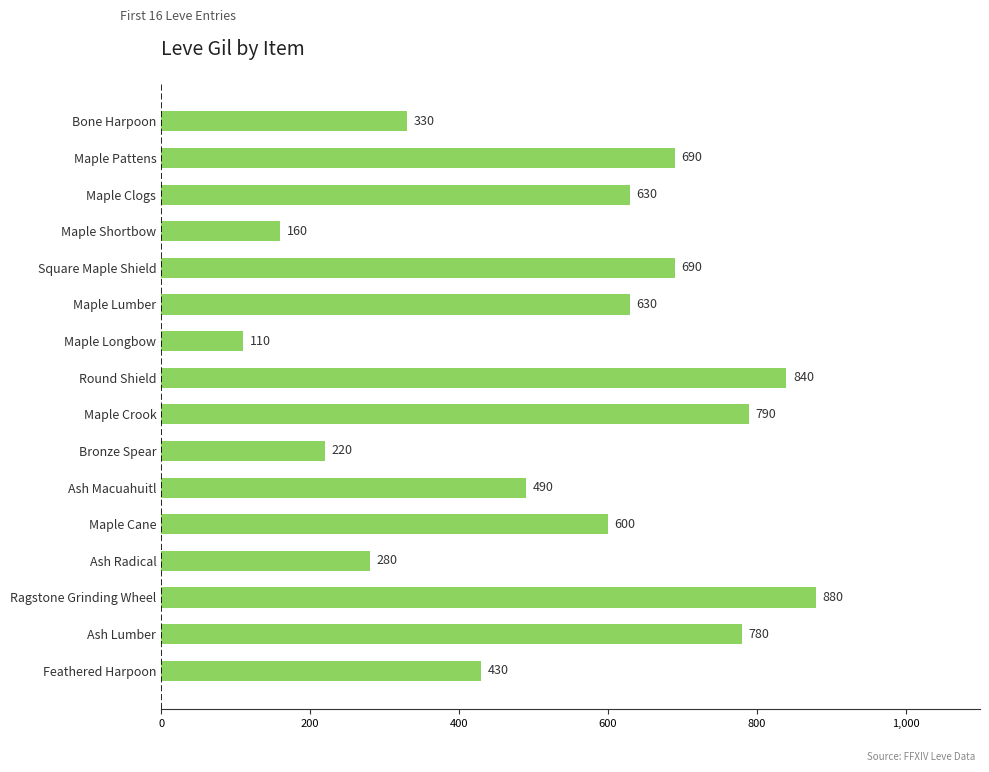

What is the value of the 3rd bar from the top?

630